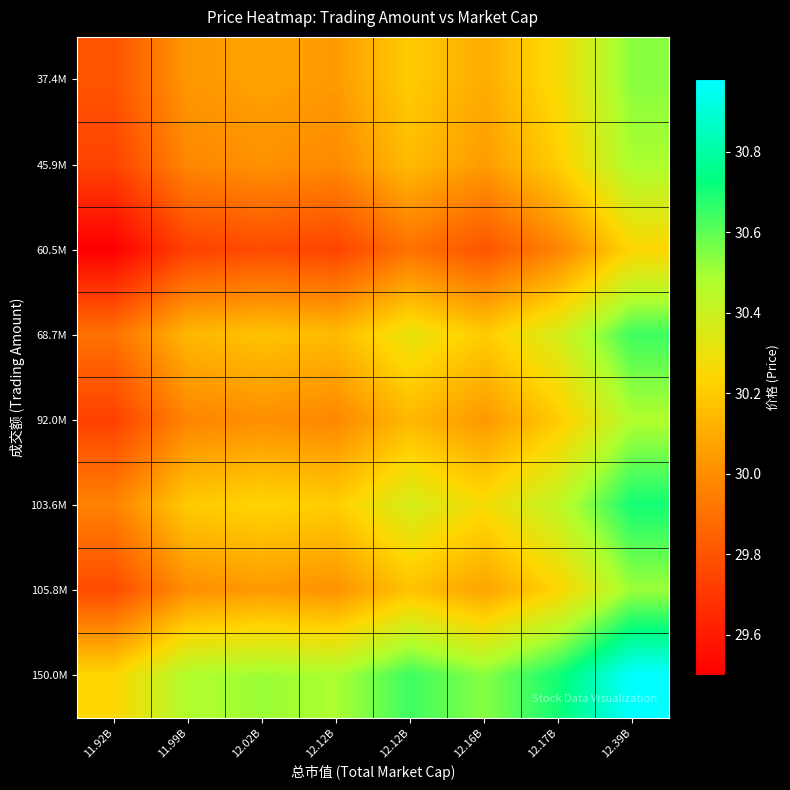

Reading left to right, what are all the values shown in this chart?

37.4M: 11.92B=29.8	11.99B=30.0	12.02B=30.1	12.12B=30.0	12.12B=30.2	12.16B=30.1	12.17B=30.3	12.39B=30.5
45.9M: 11.92B=29.7	11.99B=30.0	12.02B=30.0	12.12B=30.0	12.12B=30.1	12.16B=30.0	12.17B=30.2	12.39B=30.5
60.5M: 11.92B=29.5	11.99B=29.7	12.02B=29.8	12.12B=29.7	12.12B=29.9	12.16B=29.8	12.17B=30.0	12.39B=30.2
68.7M: 11.92B=29.9	11.99B=30.1	12.02B=30.2	12.12B=30.1	12.12B=30.3	12.16B=30.2	12.17B=30.4	12.39B=30.6
92.0M: 11.92B=29.7	11.99B=30.0	12.02B=30.0	12.12B=30.0	12.12B=30.1	12.16B=30.0	12.17B=30.2	12.39B=30.5
103.6M: 11.92B=30.0	11.99B=30.2	12.02B=30.2	12.12B=30.2	12.12B=30.4	12.16B=30.3	12.17B=30.4	12.39B=30.7
105.8M: 11.92B=29.8	11.99B=30.0	12.02B=30.0	12.12B=30.0	12.12B=30.2	12.16B=30.1	12.17B=30.2	12.39B=30.5
150.0M: 11.92B=30.2	11.99B=30.5	12.02B=30.5	12.12B=30.5	12.12B=30.6	12.16B=30.5	12.17B=30.7	12.39B=31.0